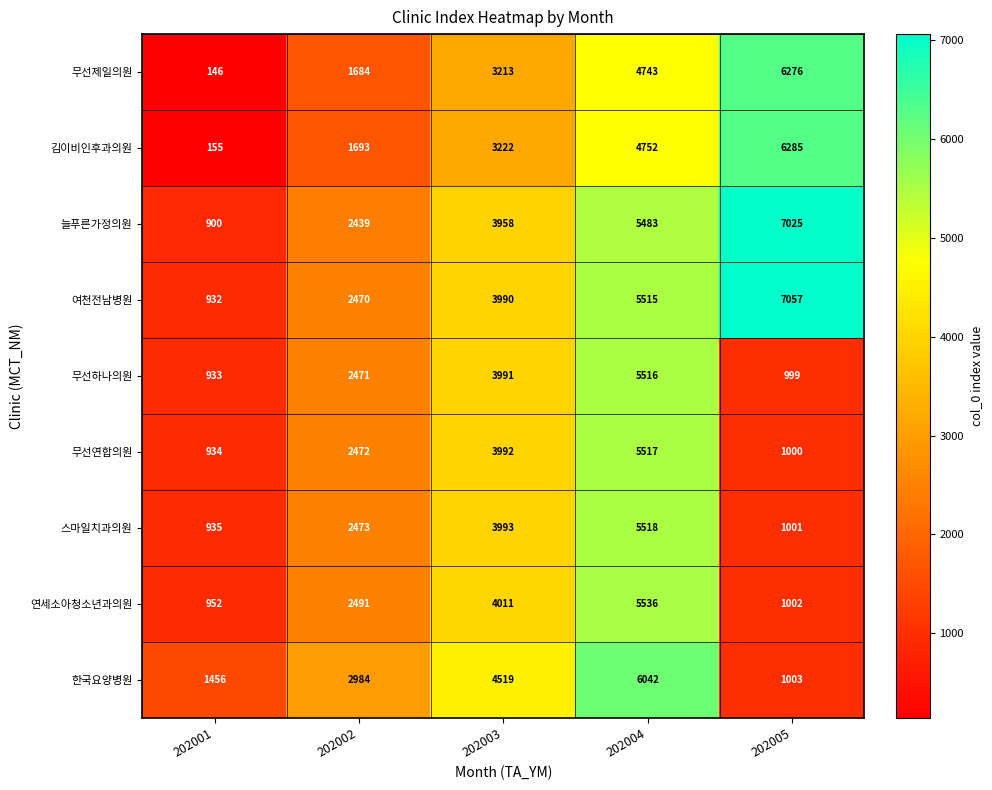

At which label is 늘푸른가정의원 closest to 3962?

202003